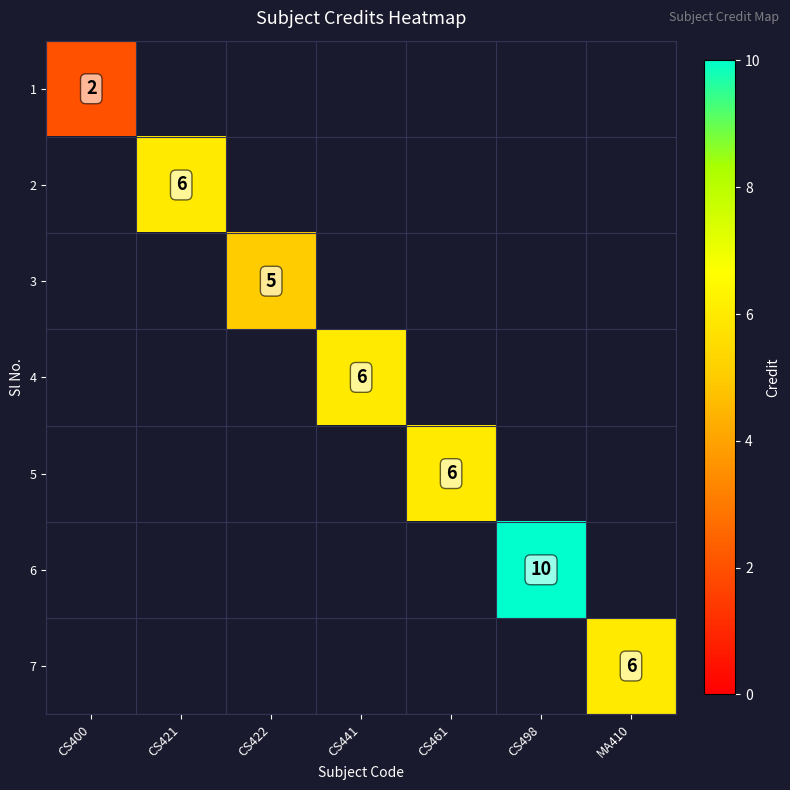

At how many categories does at least one series exceed 2?

6